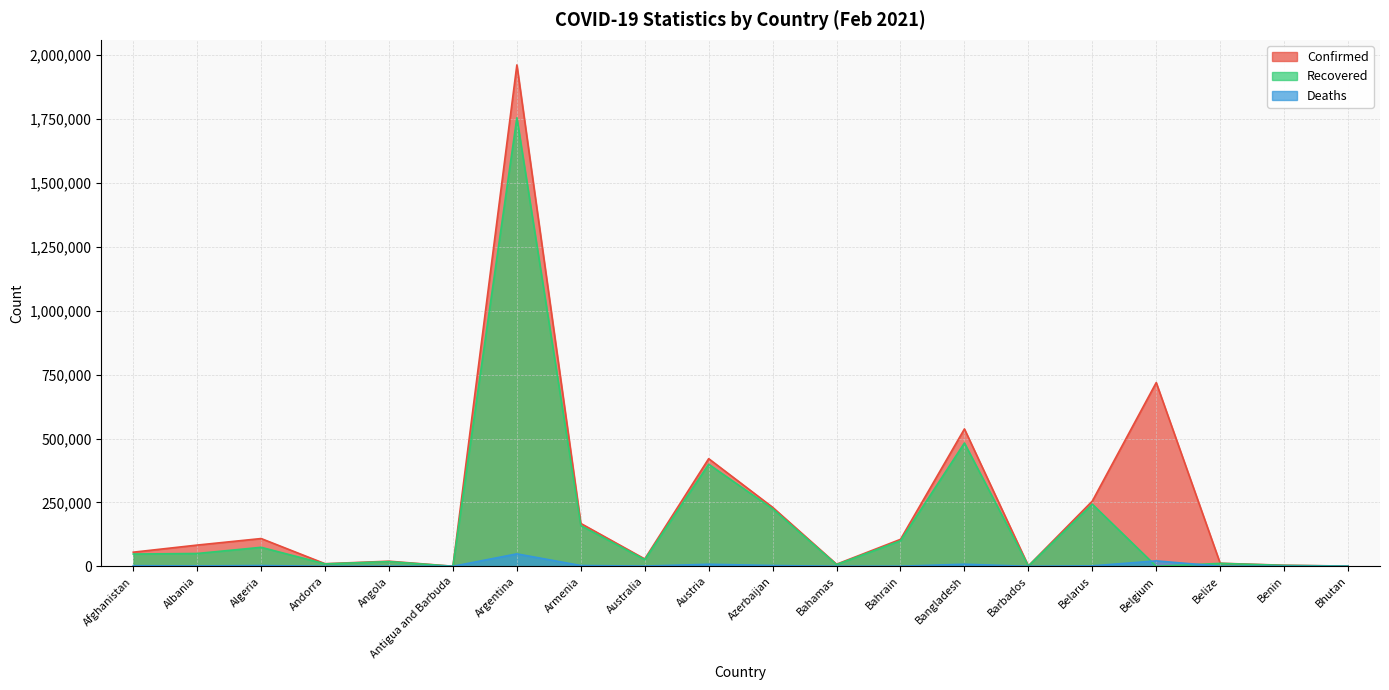

What is the greatest value displayed?

1961635